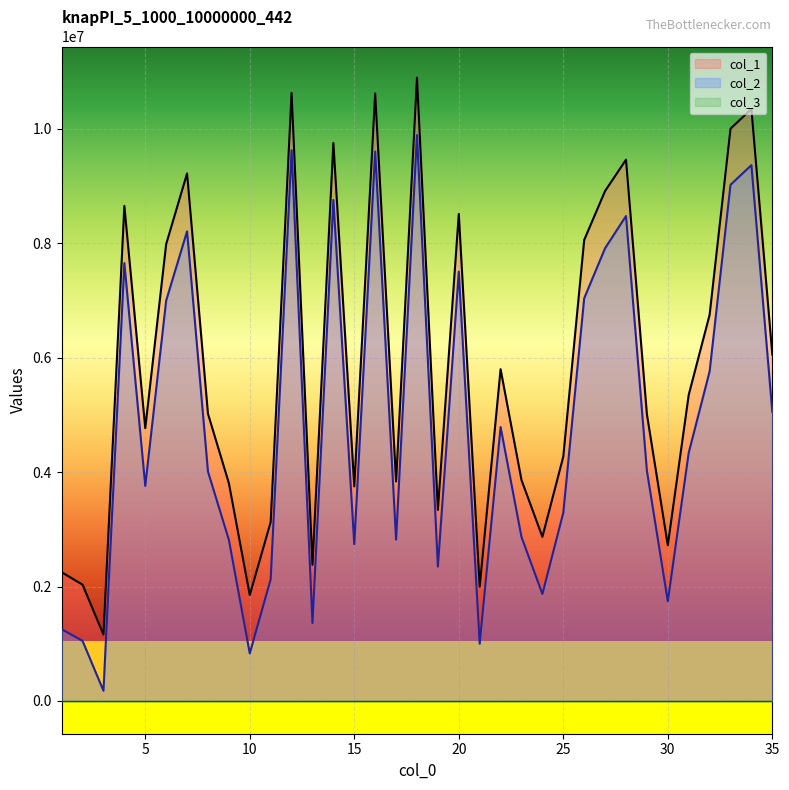

Rank the categories by col_2 value from lowest to highest.

3, 10, 21, 2, 1, 13, 30, 24, 11, 19, 15, 9, 17, 23, 25, 5, 8, 29, 31, 22, 35, 32, 6, 26, 20, 4, 27, 7, 28, 14, 33, 34, 16, 12, 18